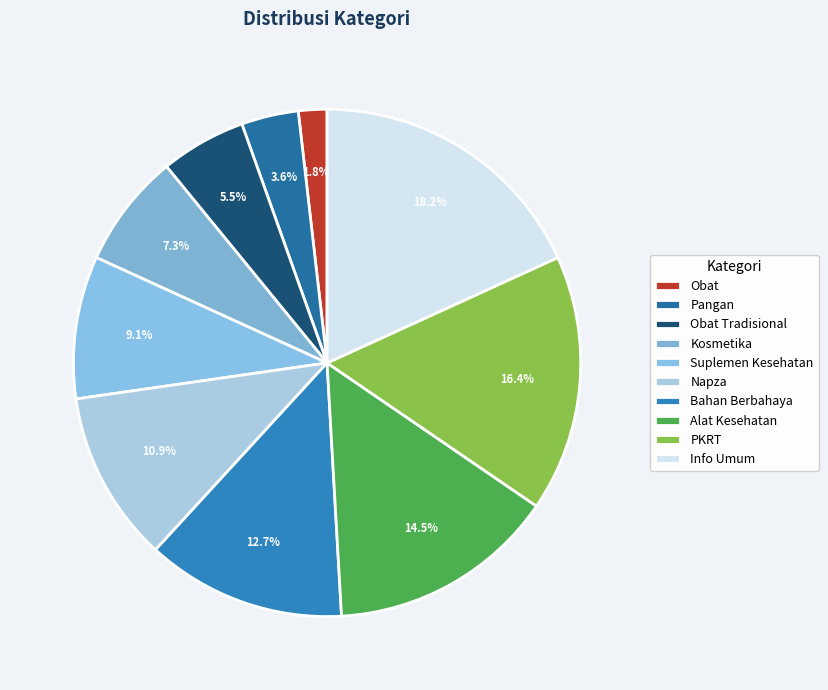

Which slice is the largest?

Info Umum